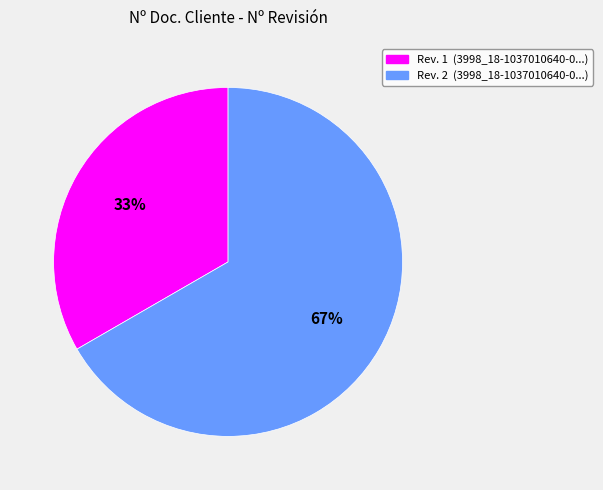

Count the number of slices in the pie.

2